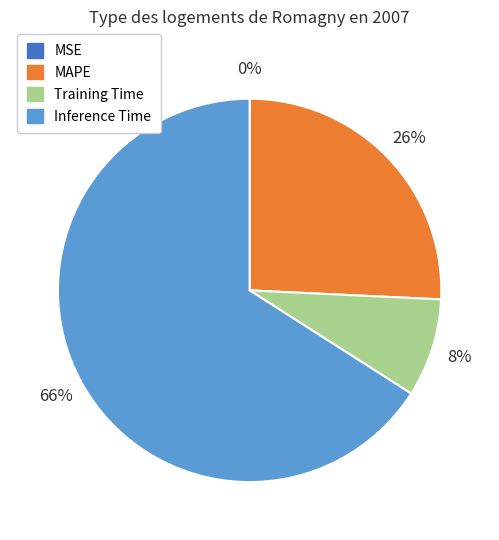

Is there a majority slice in this chart?

Yes